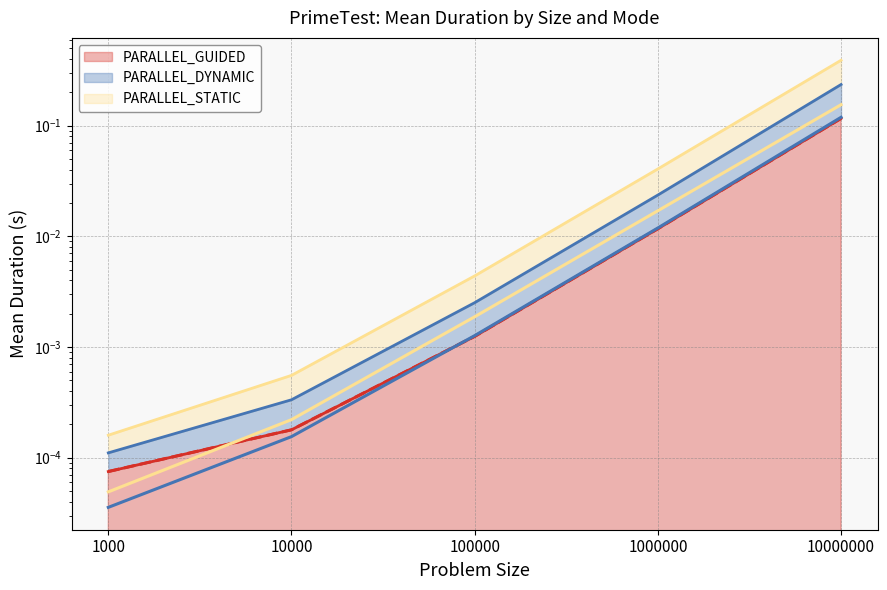

At which category is the sum across all series the highest?

10000000